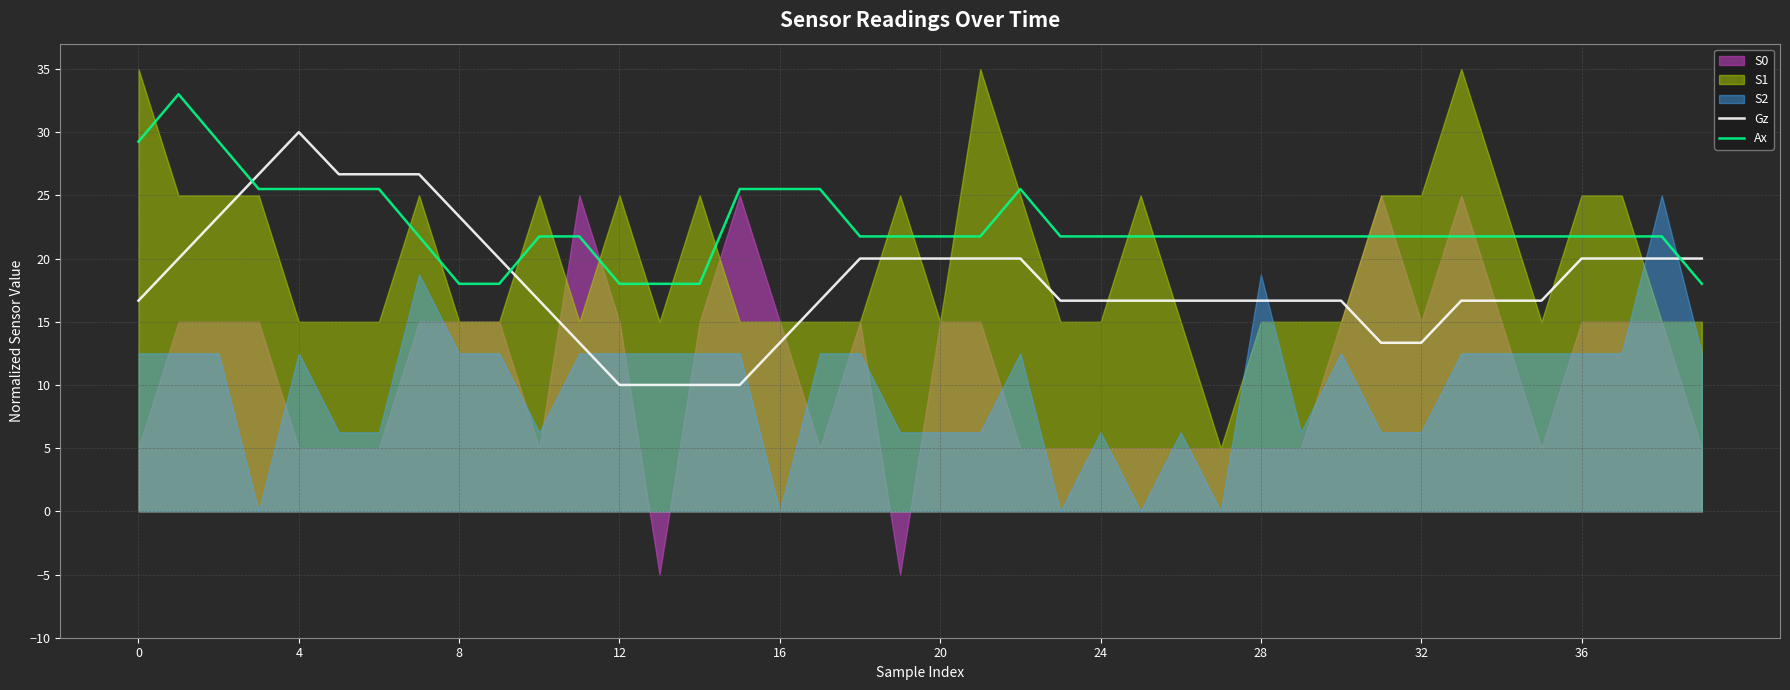

What is the highest value of the Ax series?

33.0